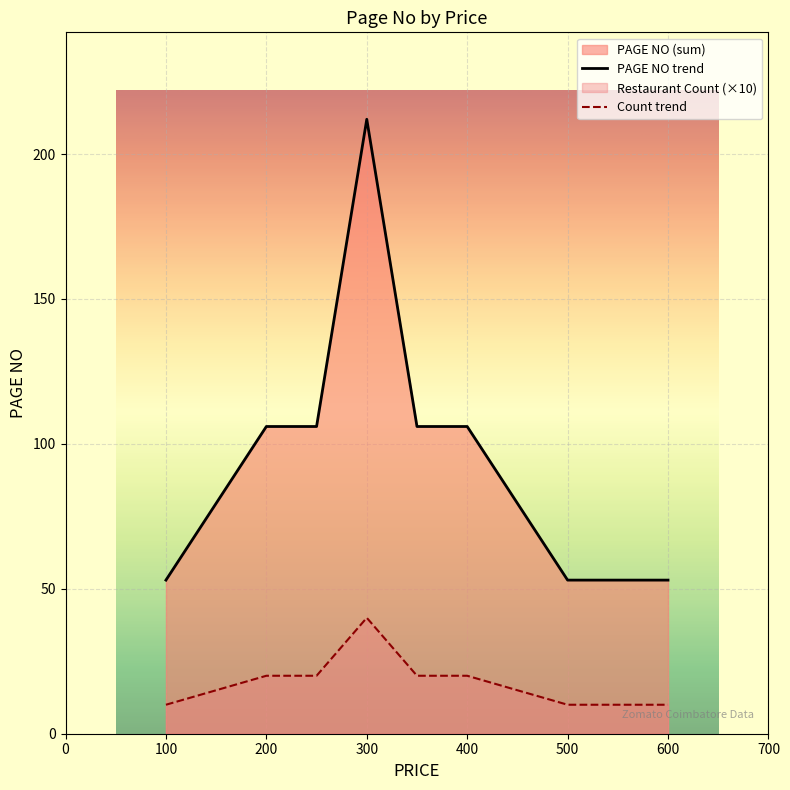

What is the minimum value shown in the chart?

10